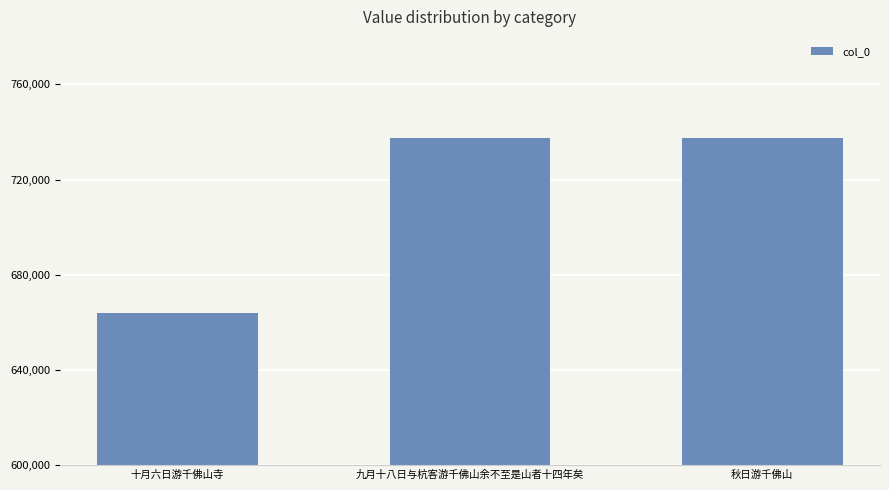

What is the difference between the maximum and minimum values?

73715